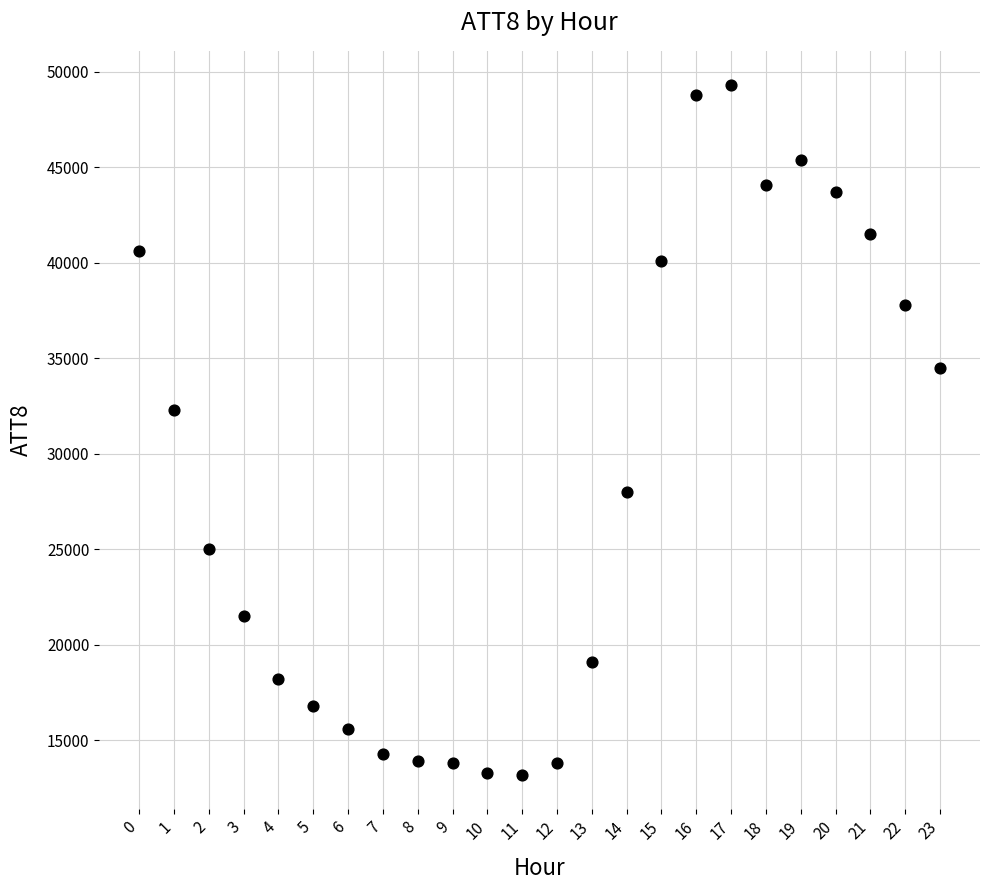

What is the range of Y values (max minus min)?

36100